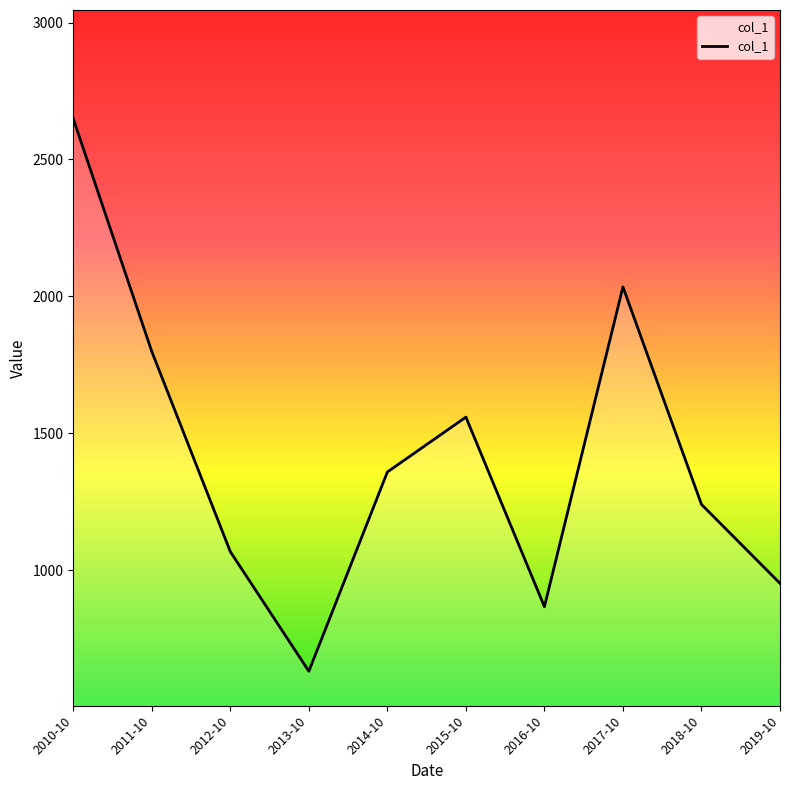

What is the sum of all values?

14153.9